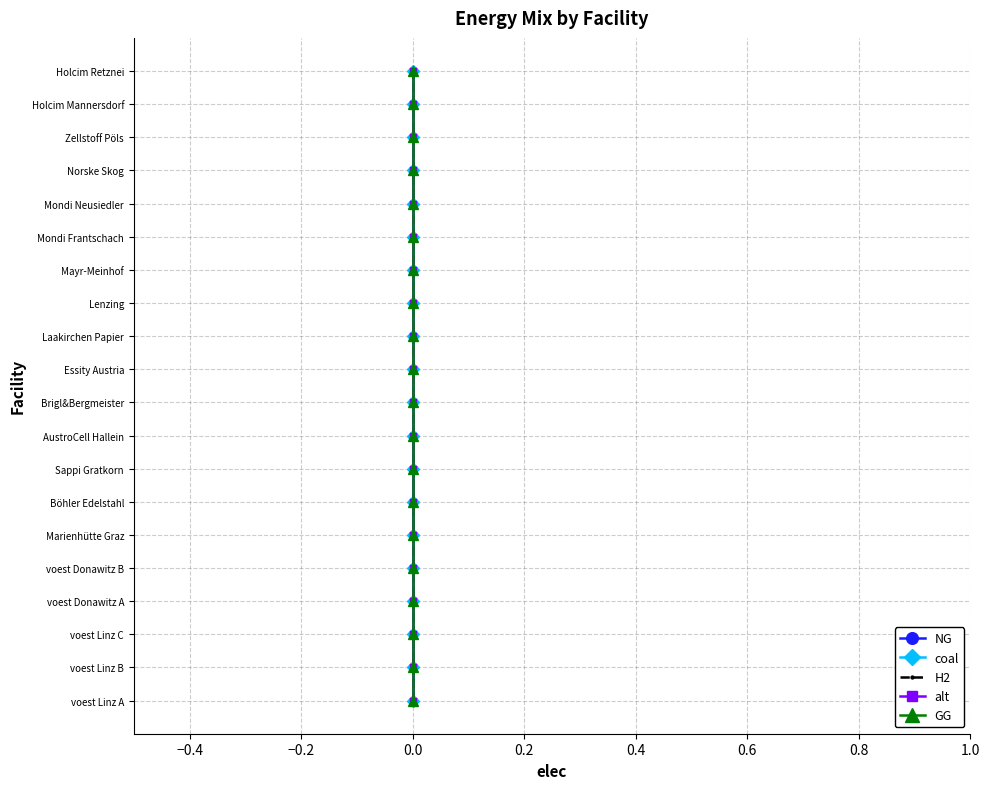

Which series has the largest range (max minus min)?

NG